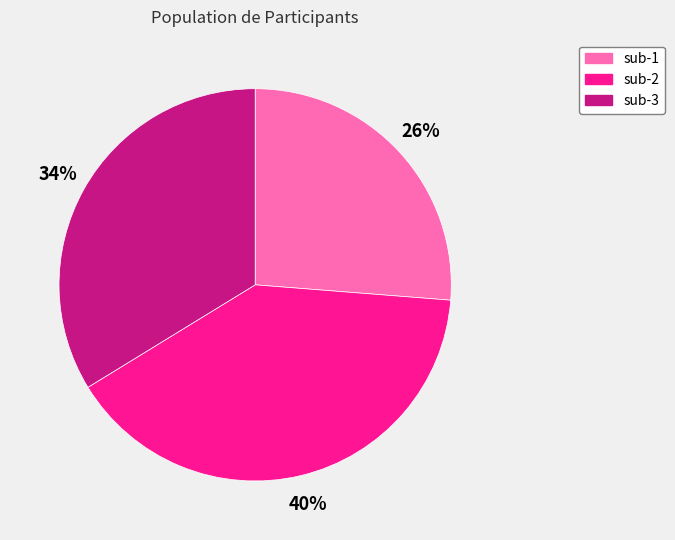

Which category has the smallest portion of the pie?

sub-1